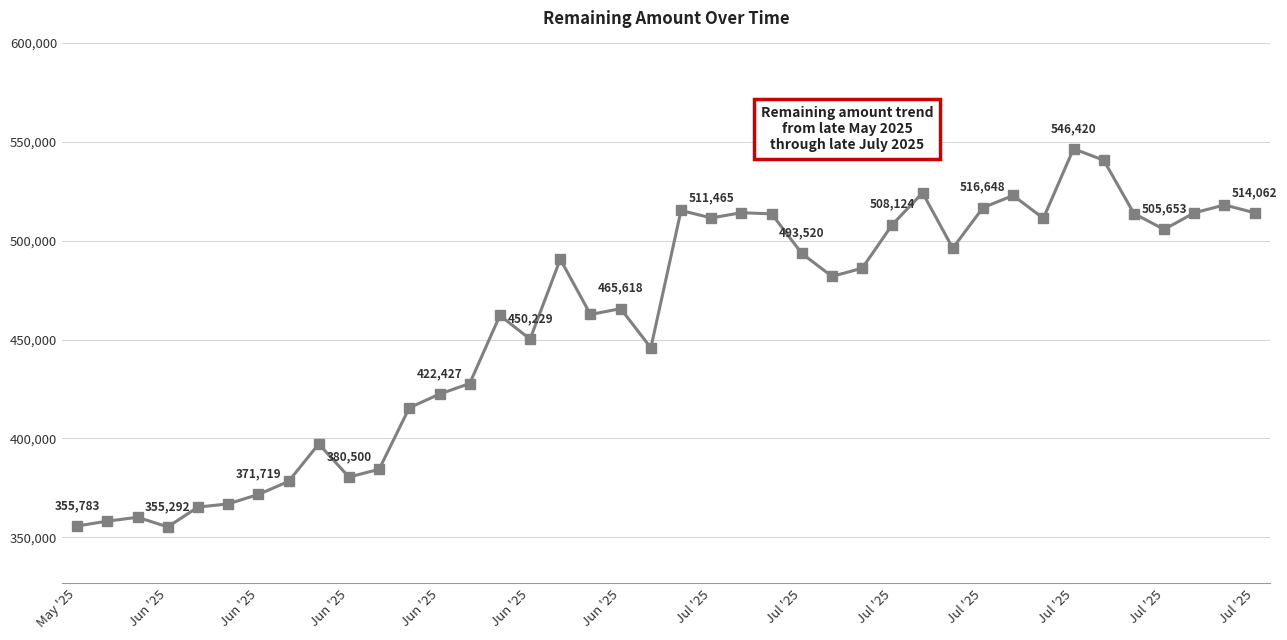

True or false: there are more than 2 points higher than both neighbors.

True